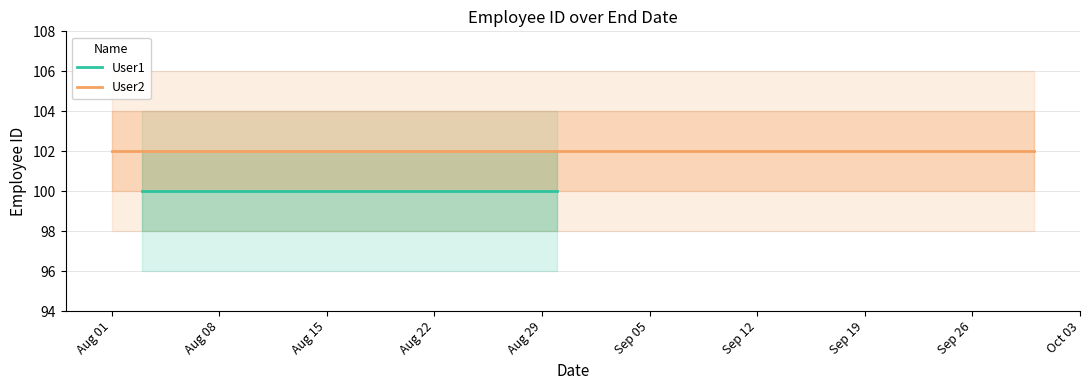

Is the value of User2 at Aug 01 greater than the value of User1 at Aug 15?

Yes